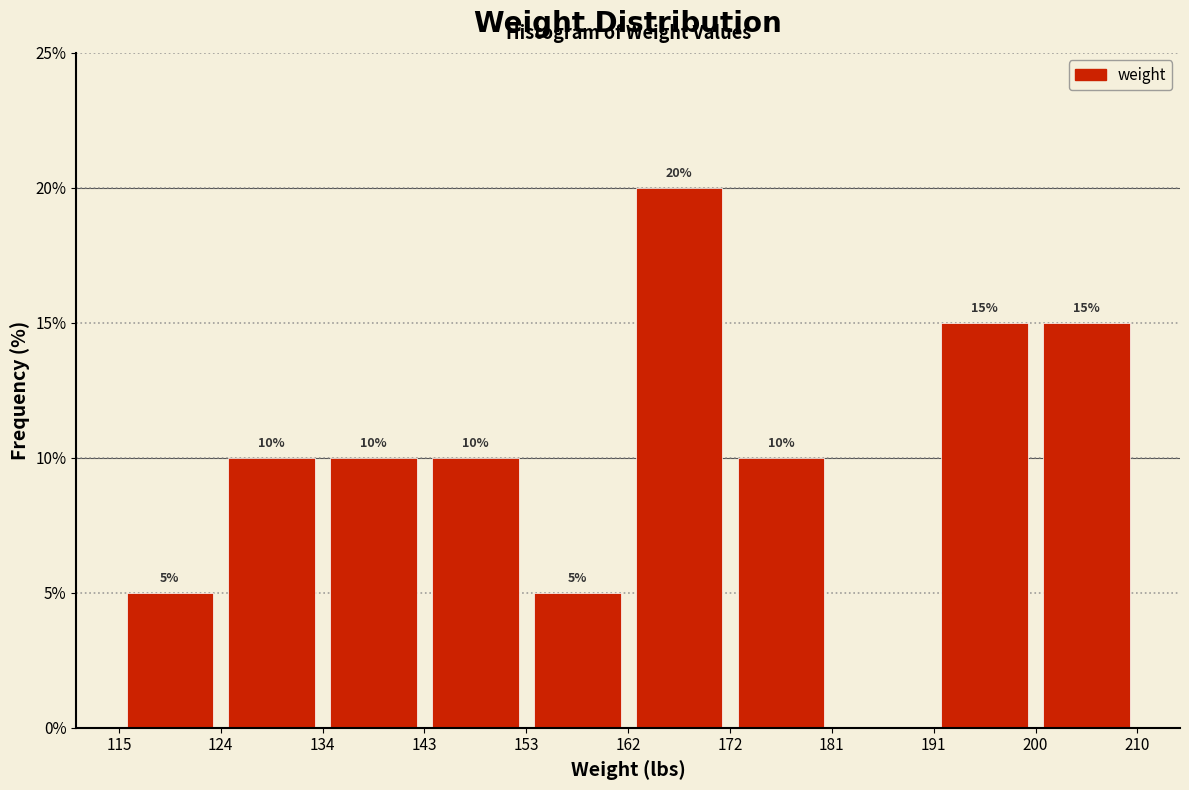

Over which range of the x-axis is the bar tallest?

162 to 172